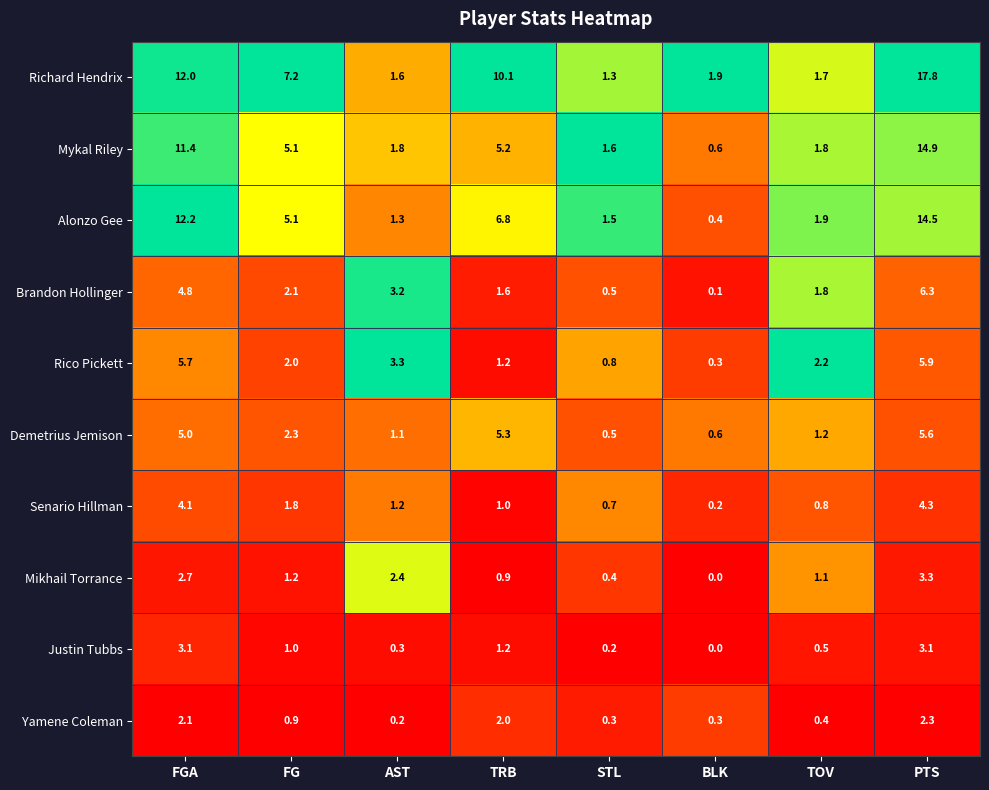

Which label corresponds to the largest value in the chart?

PTS